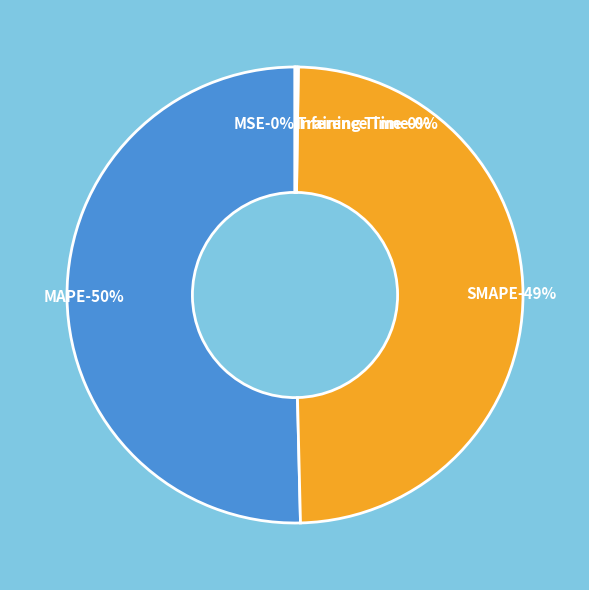

Which slice represents more than half of the pie?

MAPE